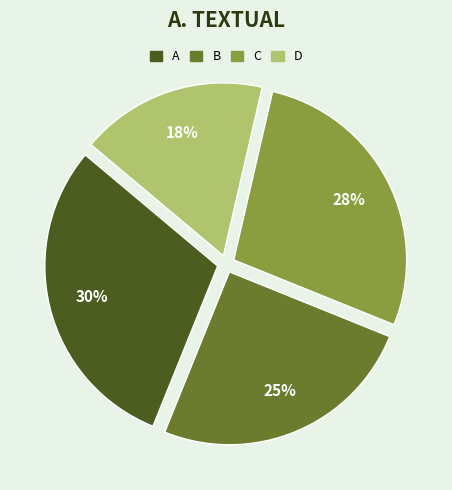

To the nearest percent, what portion does A represent?

30%